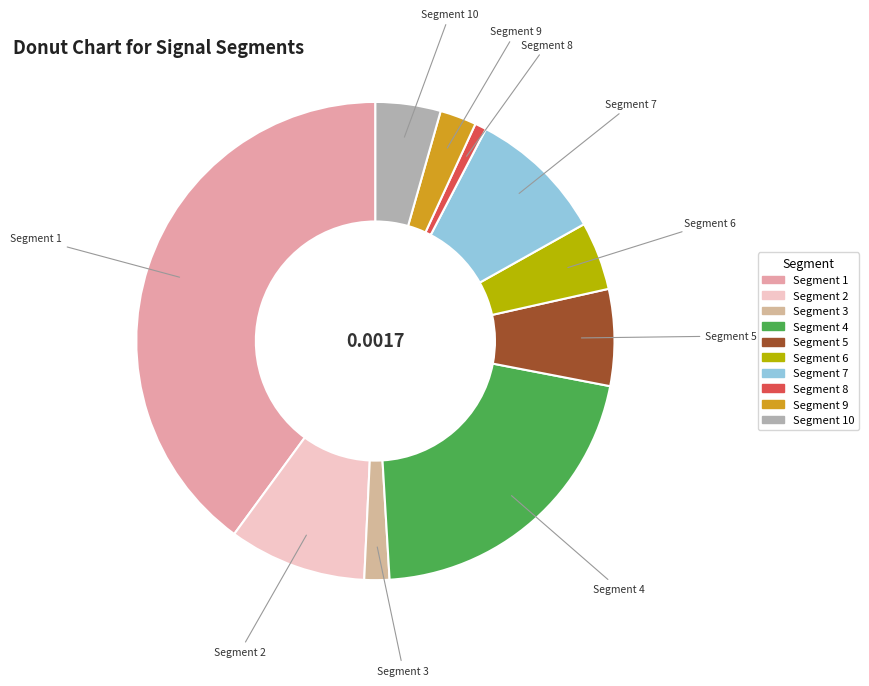

Which has a higher value, Segment 9 or Segment 10?

Segment 10